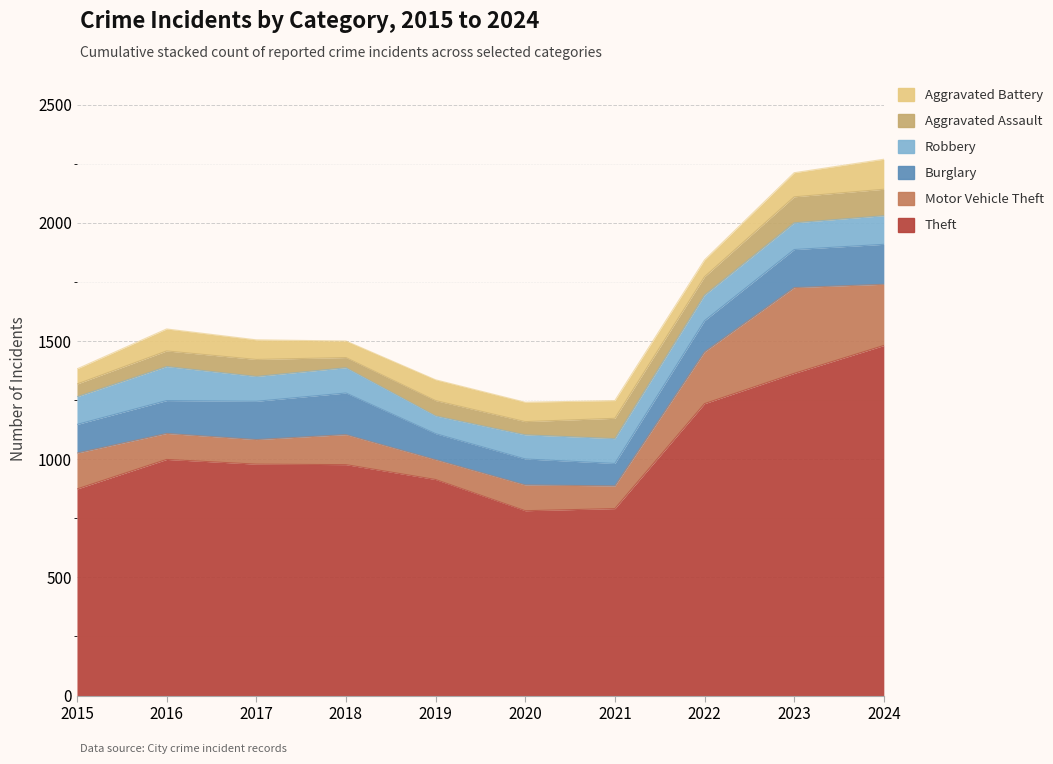

The value of Motor Vehicle Theft at 2024 is 259. True or false?

True